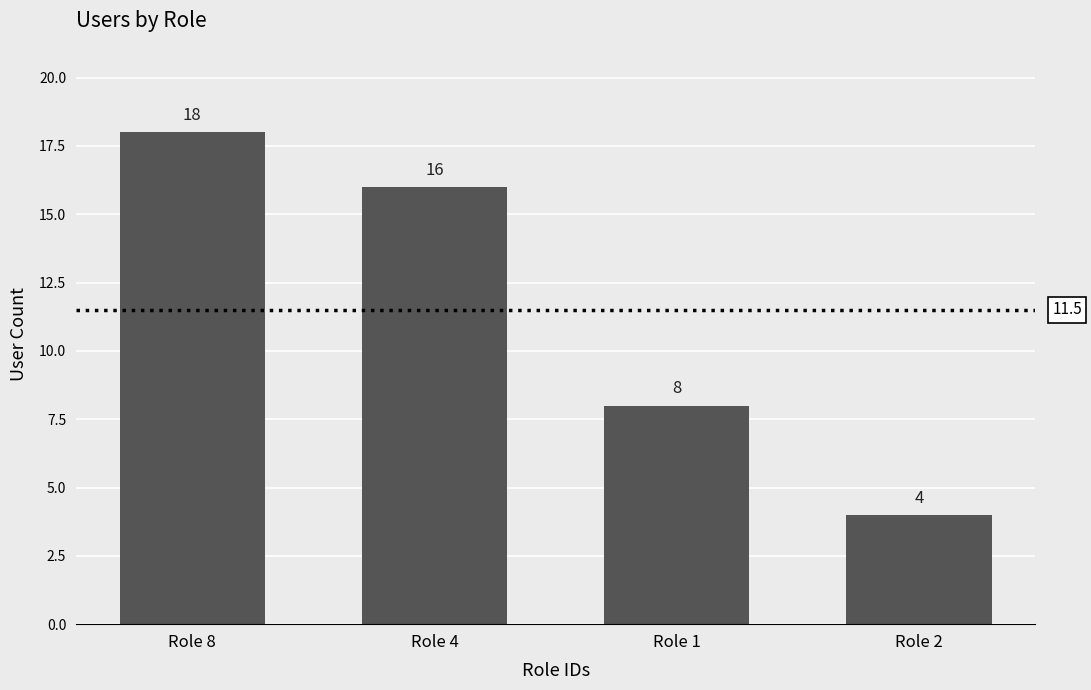

Which has a higher value, Role 2 or Role 1?

Role 1